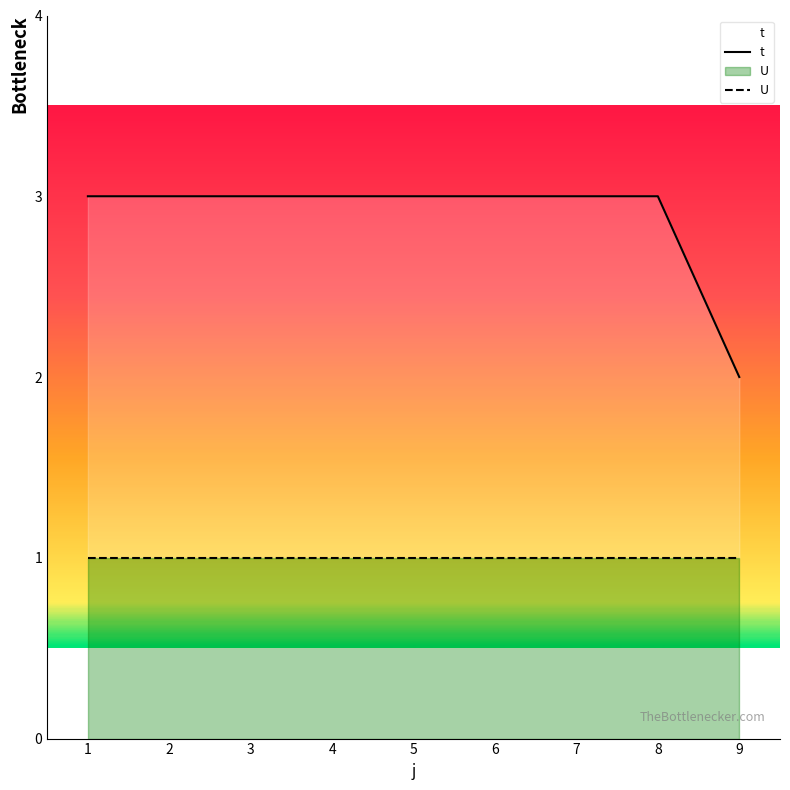

What is the minimum value shown in the chart?

1